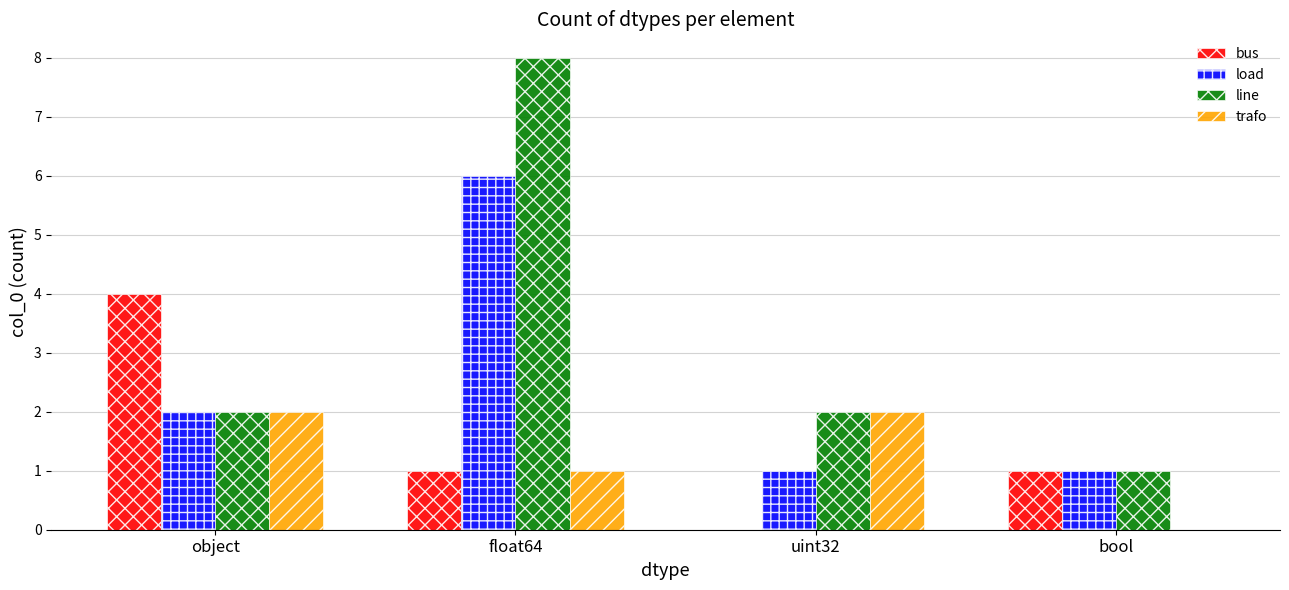

The value of trafo at bool is 0. True or false?

True